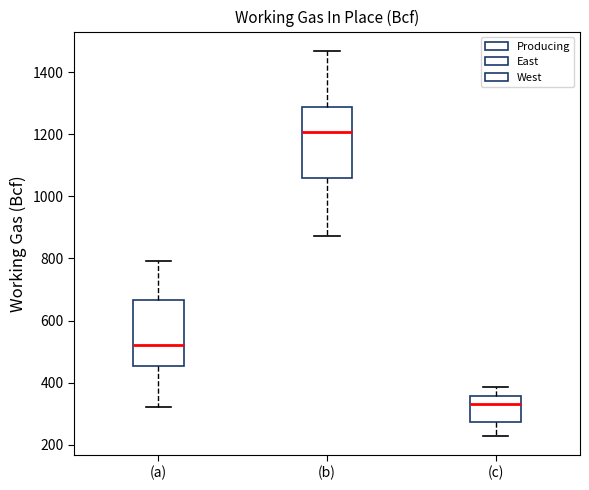

Reading left to right, transcribe this box plot: for each box, give where its median line is, the range the box spans, and where its two whiskers end, as read against the y-axis. The values are not printed on the chart, so give them approximately, as read against the axis.

(a): median 520, box 460 to 660, whiskers 320 to 800
(b): median 1200, box 1060 to 1280, whiskers 880 to 1460
(c): median 340, box 280 to 360, whiskers 220 to 380